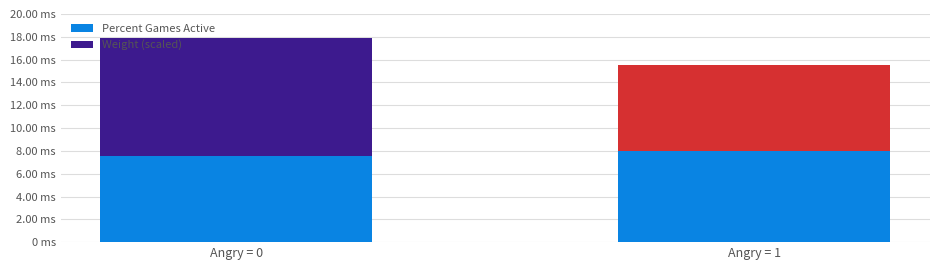

What are all the series names shown in the legend?

Percent Games Active, Weight (scaled)